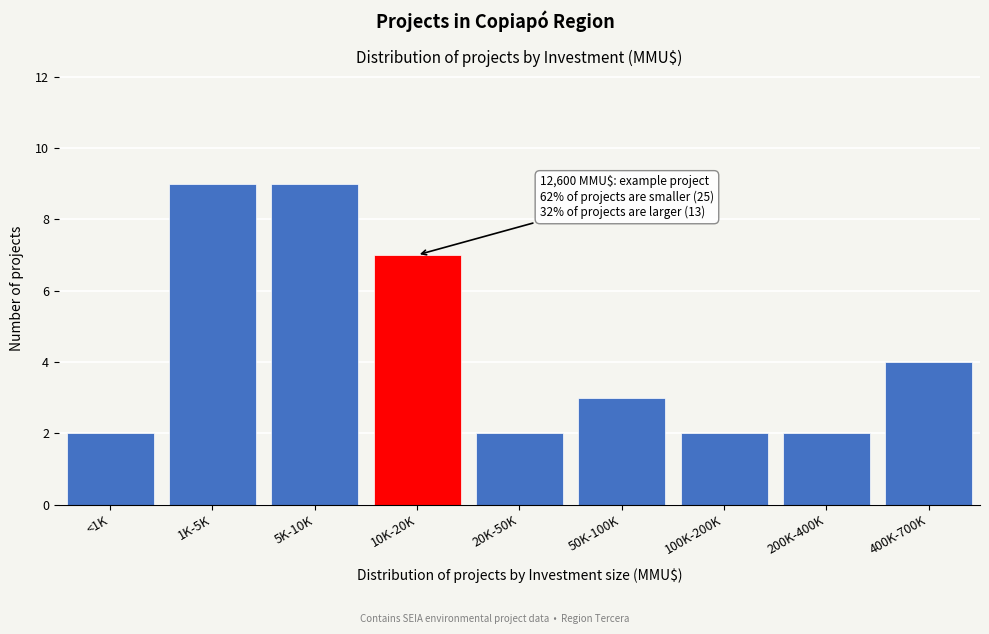

Reading left to right, transcribe all the data shown in this chart.

<1K=2	1K-5K=9	5K-10K=9	10K-20K=7	20K-50K=2	50K-100K=3	100K-200K=2	200K-400K=2	400K-700K=4